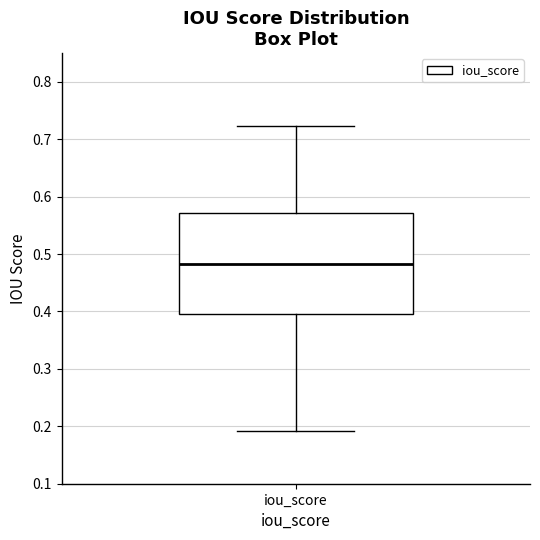

Transcribe this box plot: give where the median line is, the range the box spans, and where the two whiskers end, as read against the y-axis. The values are not printed on the chart, so give them approximately, as read against the axis.

median 0.48, box 0.40 to 0.57, whiskers 0.19 to 0.72